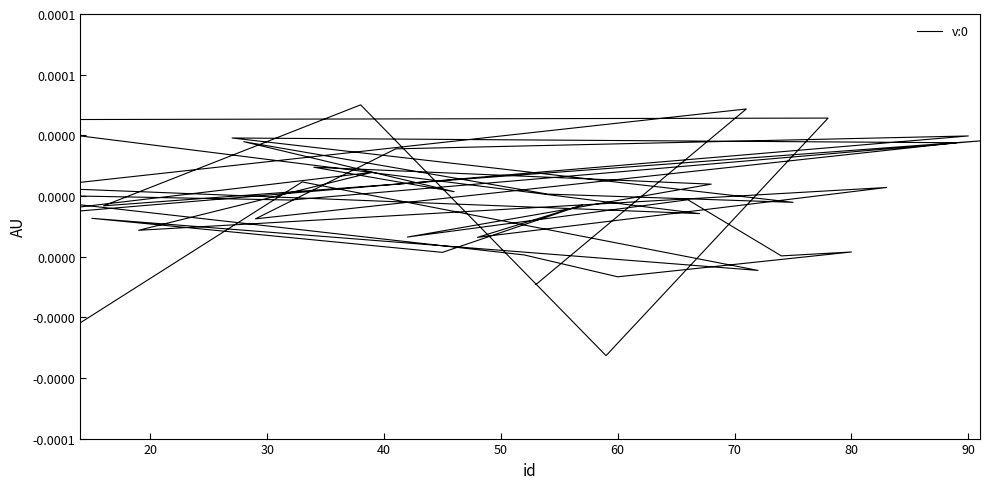

How many values are below 0?

5